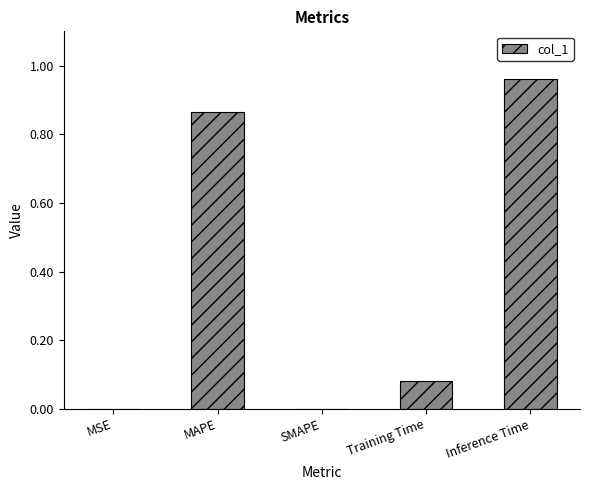

Which category has the highest value across all series?

Inference Time